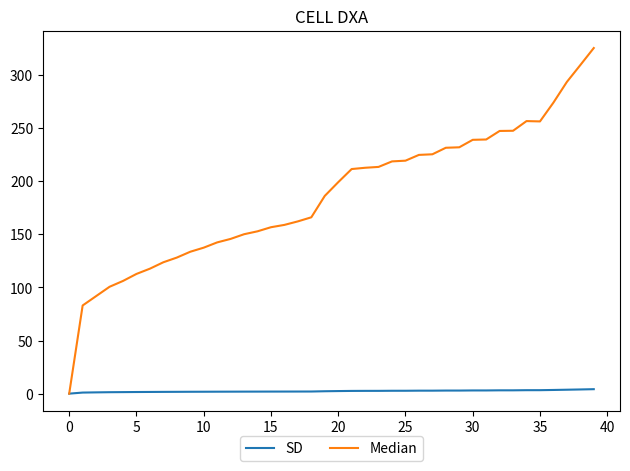

What is the maximum value shown in the chart?

325.5